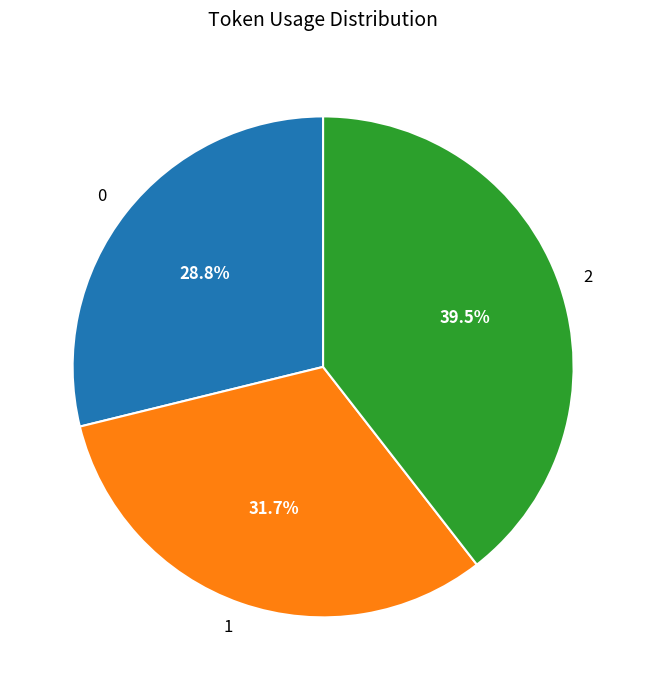

True or false: 0 accounts for 14% of the total.

False